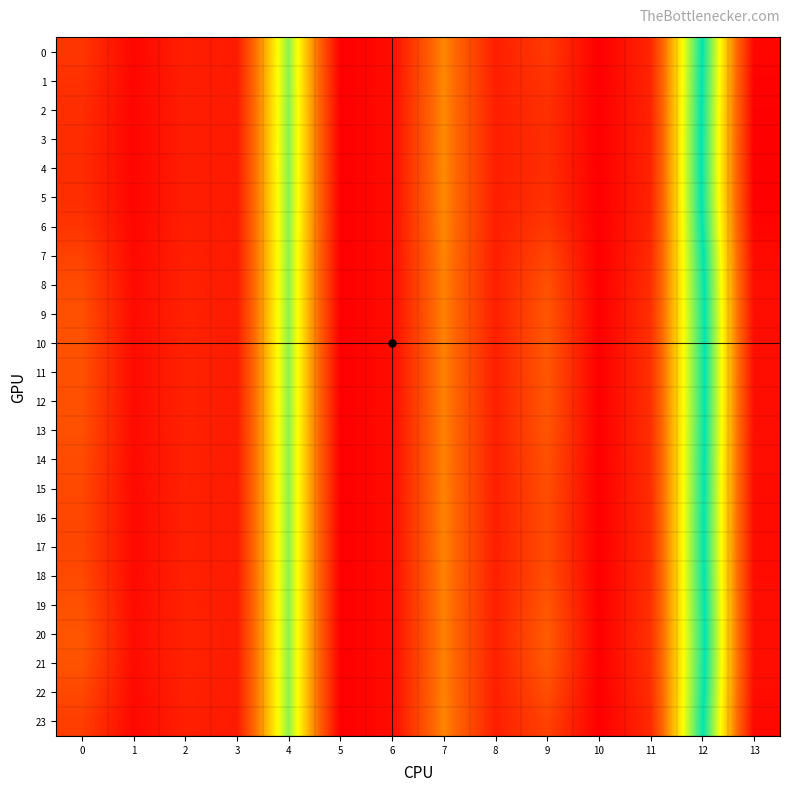

Which series has the widest spread of values?

4